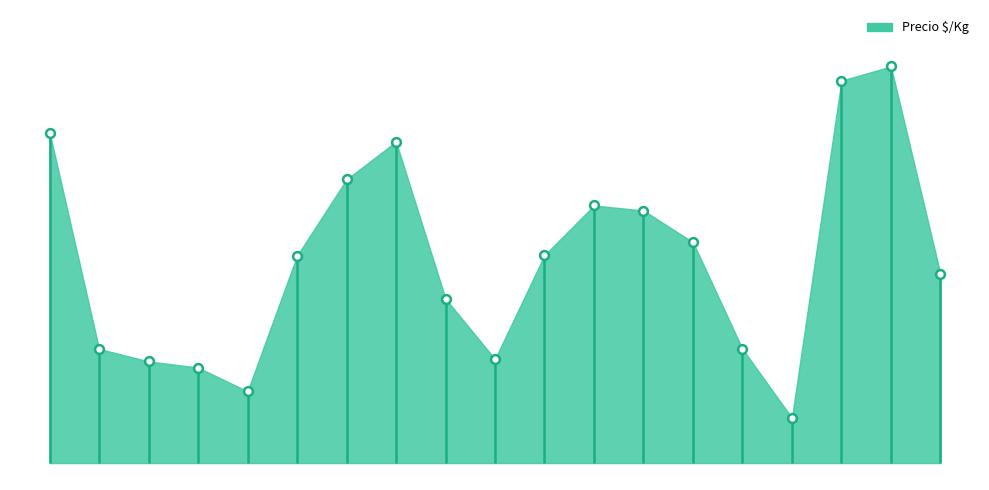

Approximately how many times larger is the value at 2021-05-10 compared to 2021-05-04?

1.7